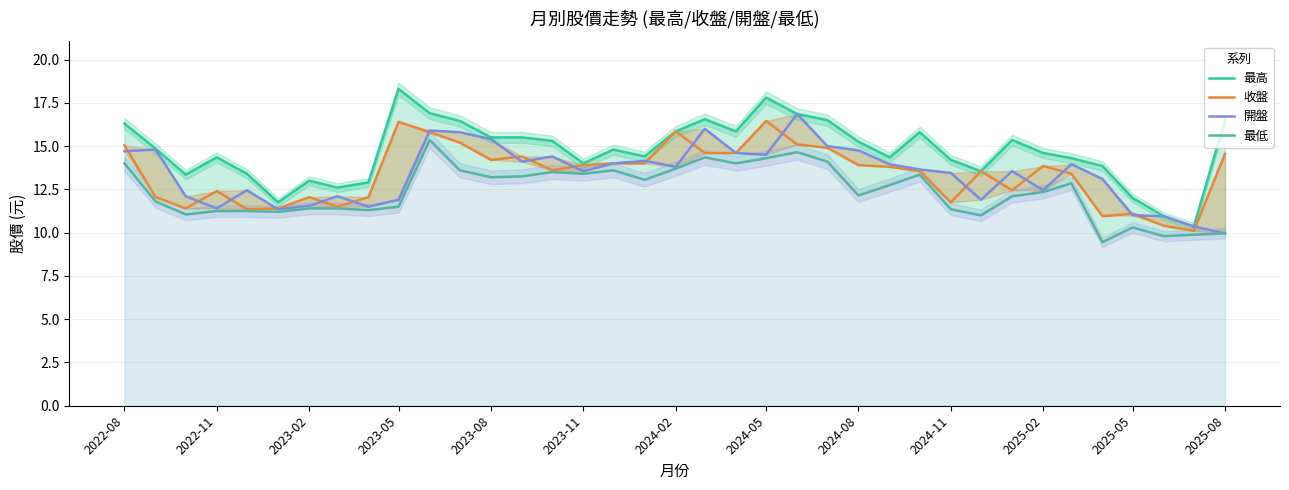

How many categories are shown in the chart?

37